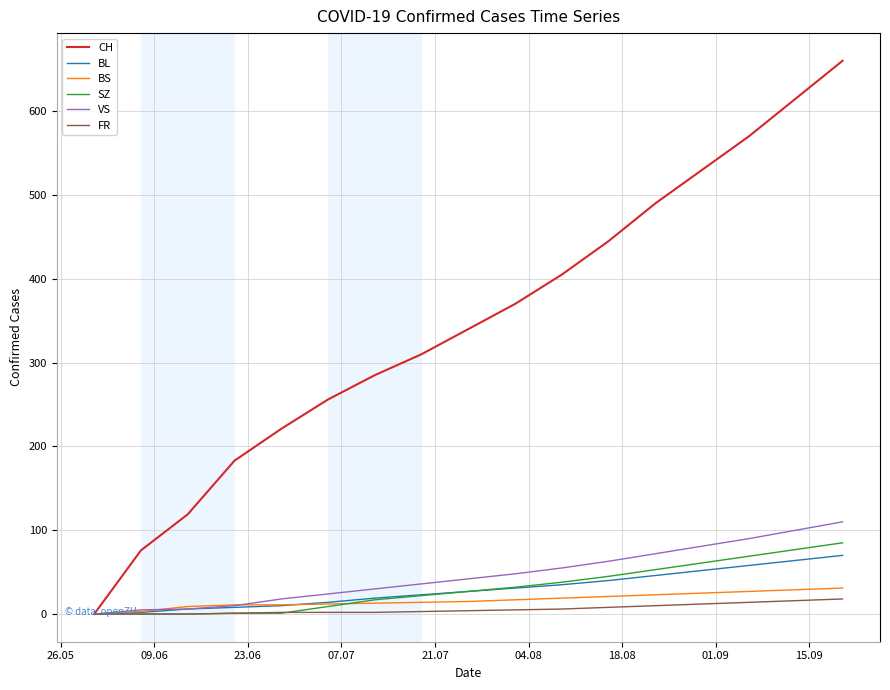

Which series has the largest total across all categories?

CH